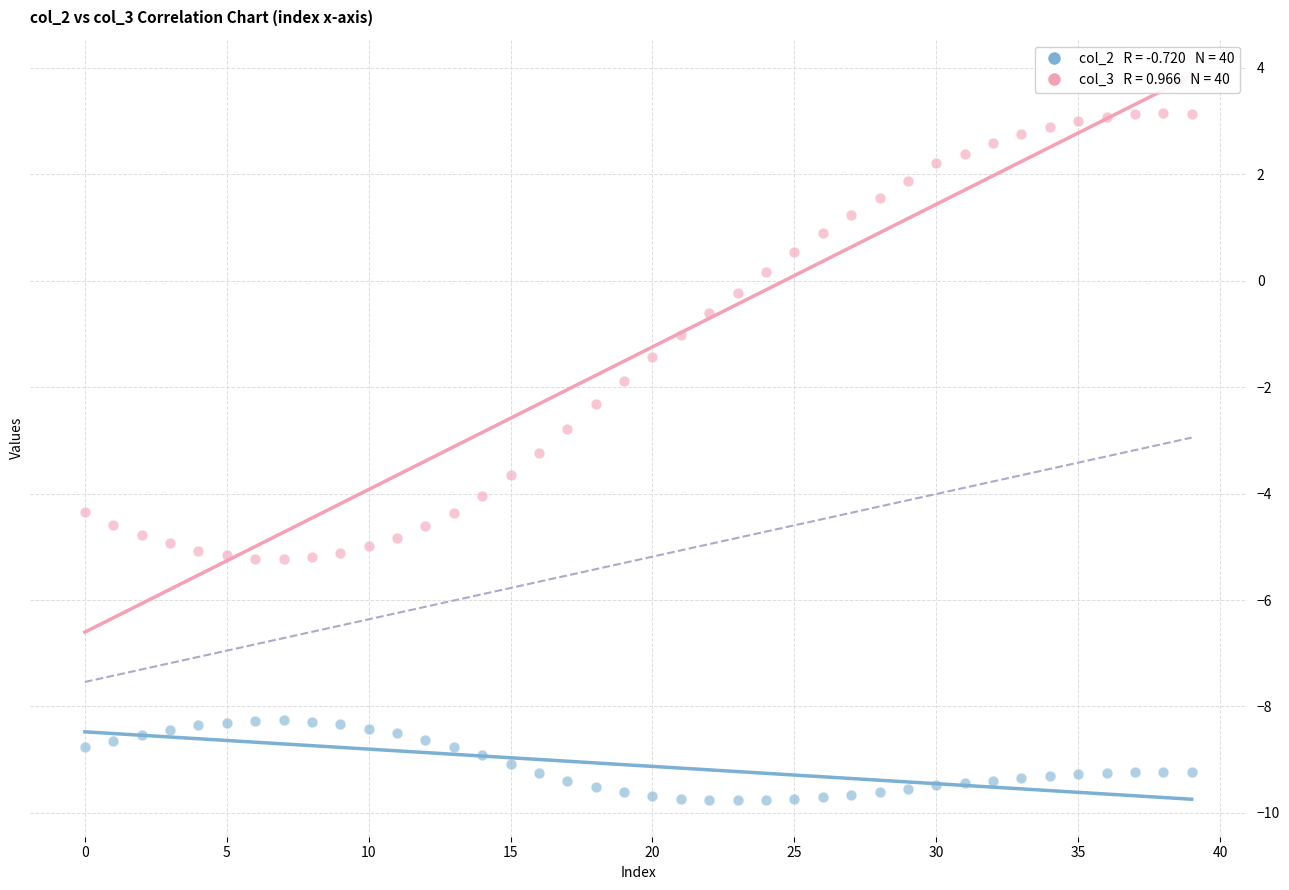

Across all data points, what is the range of Y values (max minus min)?

12.9